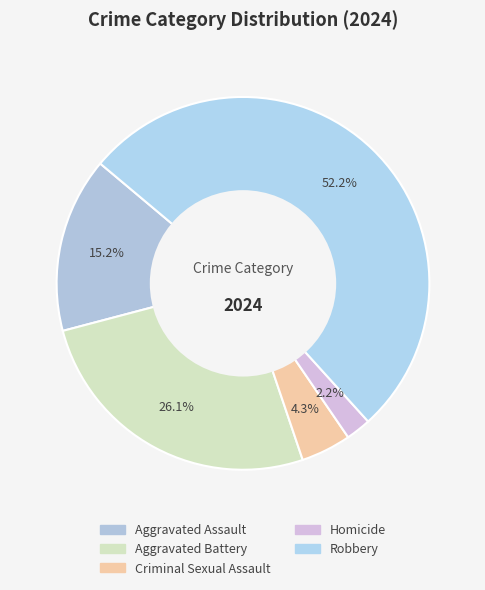

How many segments does this pie chart have?

5